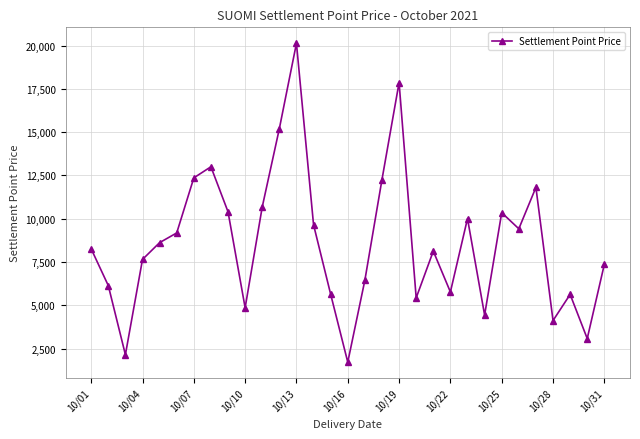

What is the value of the 30th point from the left?

3080